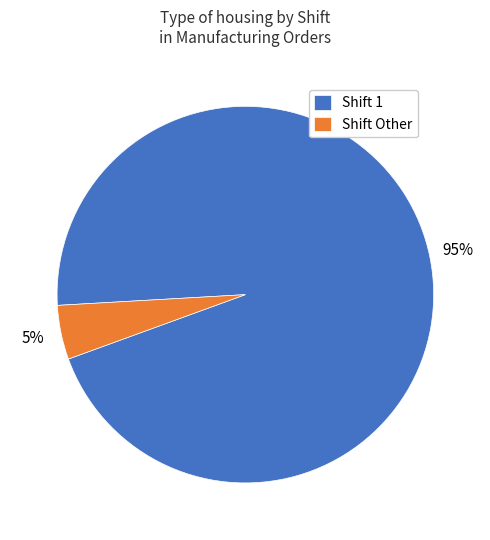

What is the majority slice?

Shift 1